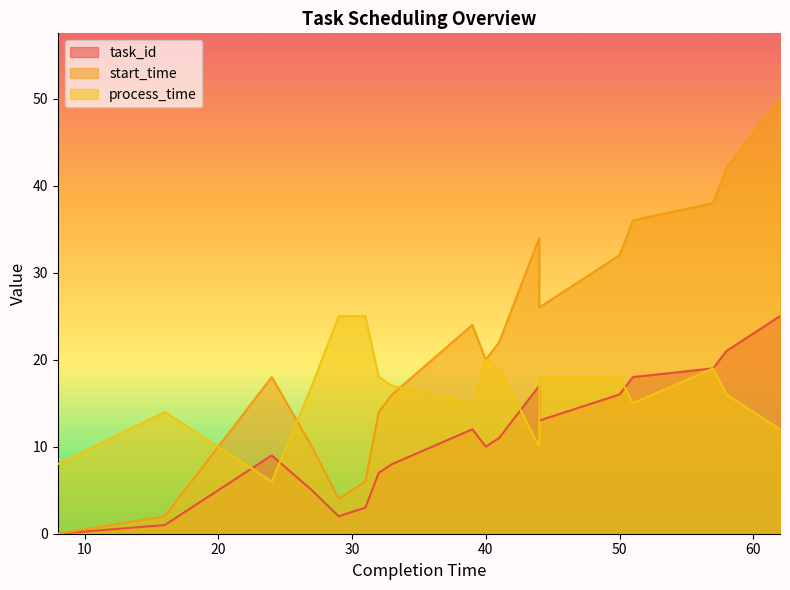

Reading left to right, what are all the values shown in this chart?

task_id: 0	1	6	9	5	2	3	7	8	12	10	11	17	13	16	18	19	21	24	25
start_time: 0	2	12	18	10	4	6	14	16	24	20	22	34	26	32	36	38	42	48	50
process_time: 8	14	9	6	17	25	25	18	17	15	20	19	10	18	18	15	19	16	13	12